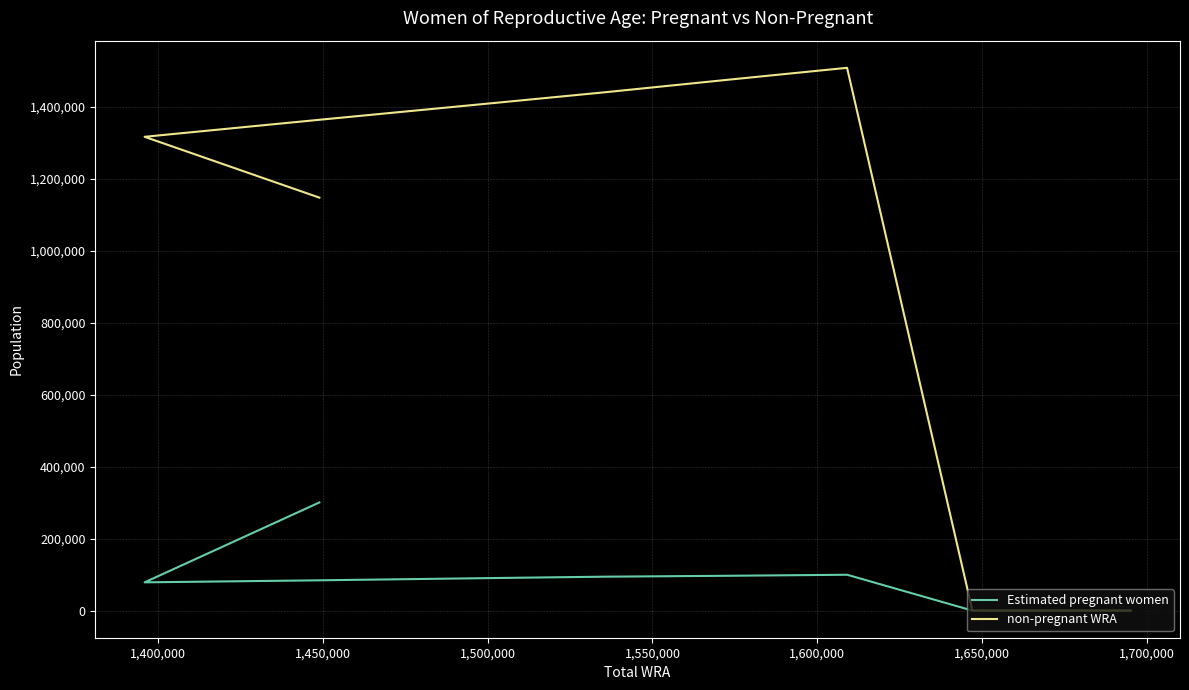

Which has a higher value, 1,600,000 or 1,400,000?

1,600,000